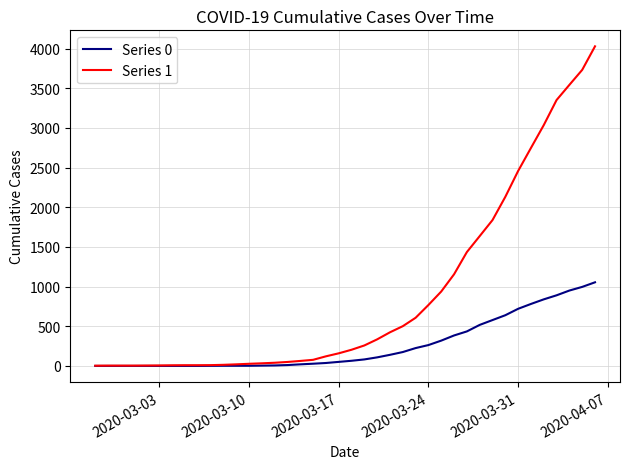

Which series has the largest total across all categories?

Series 1